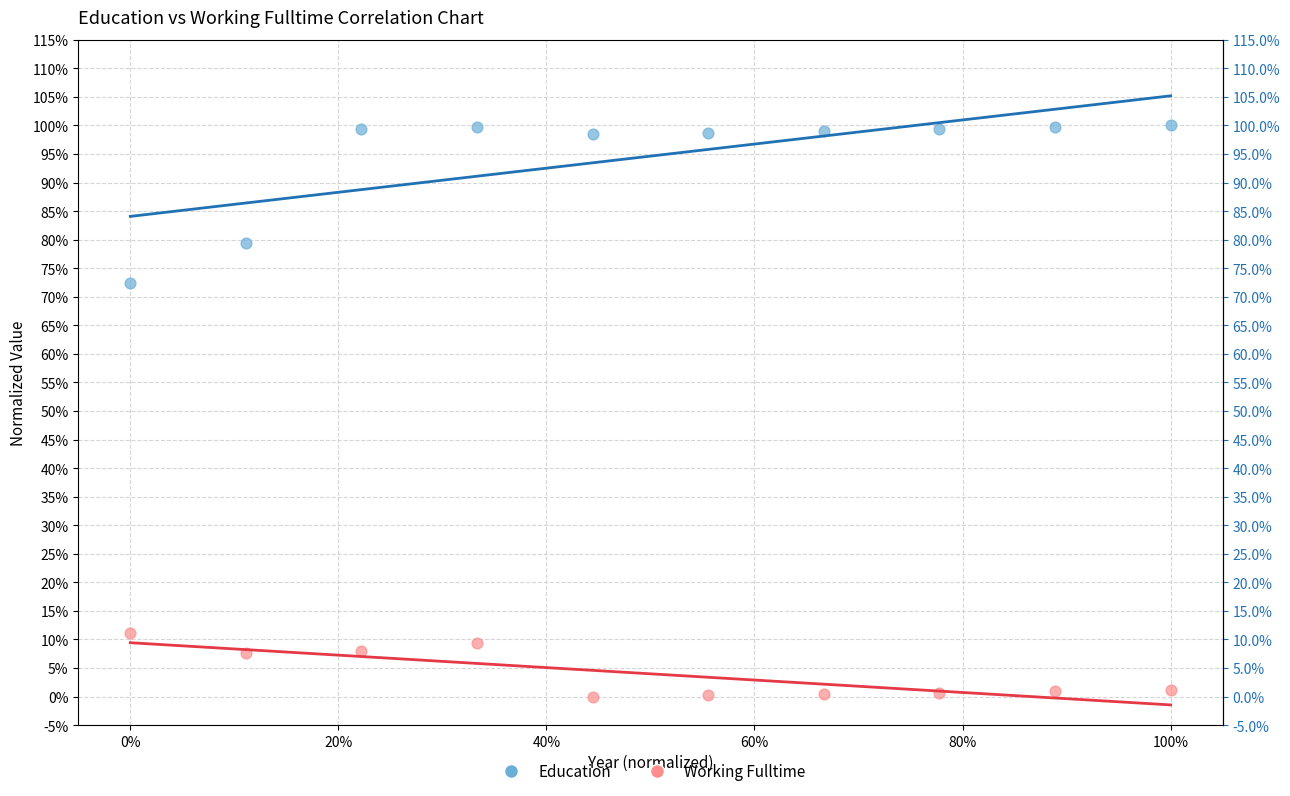

Which series contains the highest Y value?

Education